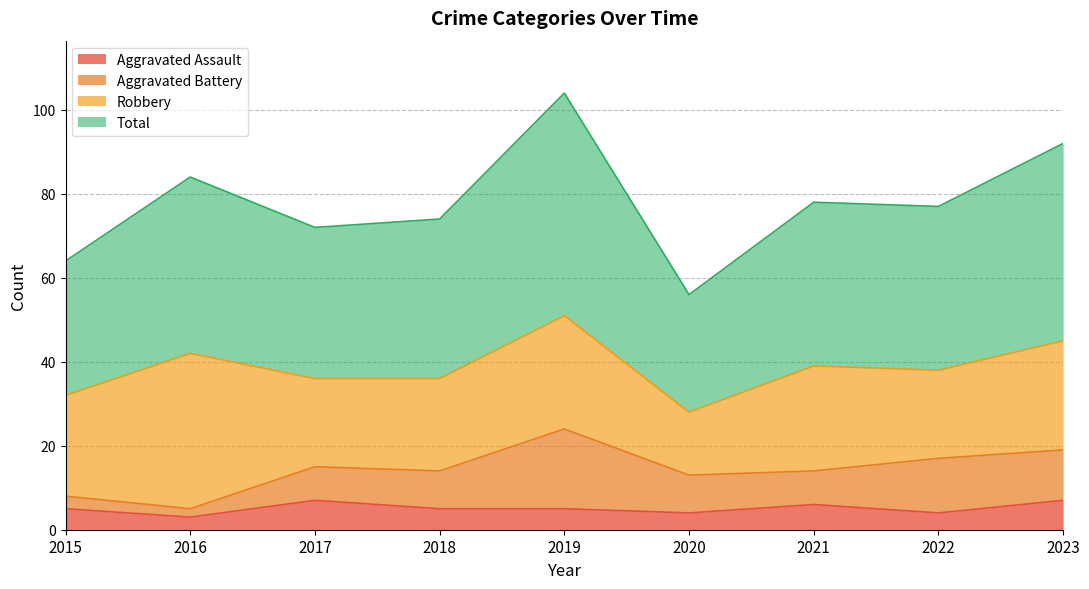

True or false: Total and Aggravated Assault cross at least once.

False